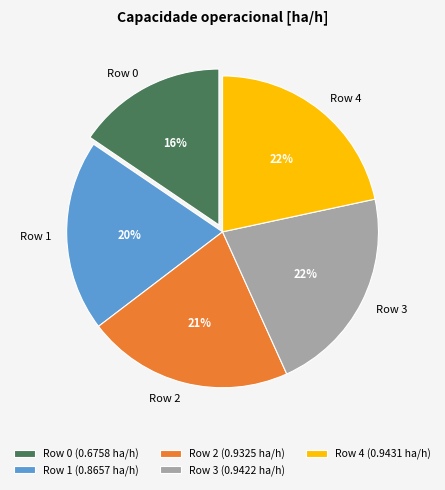

To the nearest percent, what is the average slice percentage?

20%